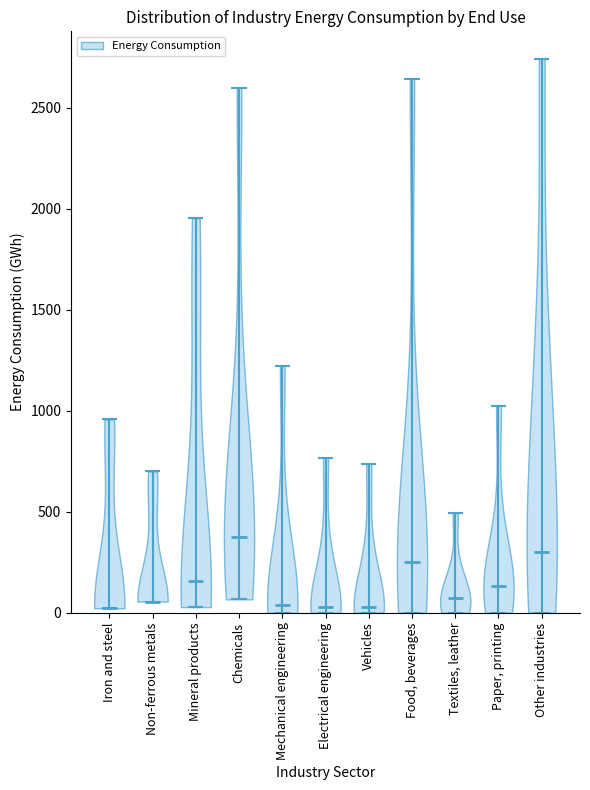

Reading left to right, read every violin against the y-axis: where its median line is, and the lowest and highest points it reaches. The values are not printed on the chart, so give them approximately, as read against the axis.

Iron and steel: median line 0, lowest point 0, highest point 950
Non-ferrous metals: median line 50, lowest point 50, highest point 700
Mineral products: median line 150, lowest point 50, highest point 1950
Chemicals: median line 400, lowest point 50, highest point 2600
Mechanical engineering: median line 50, lowest point 0, highest point 1200
Electrical engineering: median line 50, lowest point 0, highest point 750
Vehicles: median line 50, lowest point 0, highest point 750
Food, beverages: median line 250, lowest point 0, highest point 2650
Textiles, leather: median line 50, lowest point 0, highest point 500
Paper, printing: median line 150, lowest point 0, highest point 1000
Other industries: median line 300, lowest point 0, highest point 2750